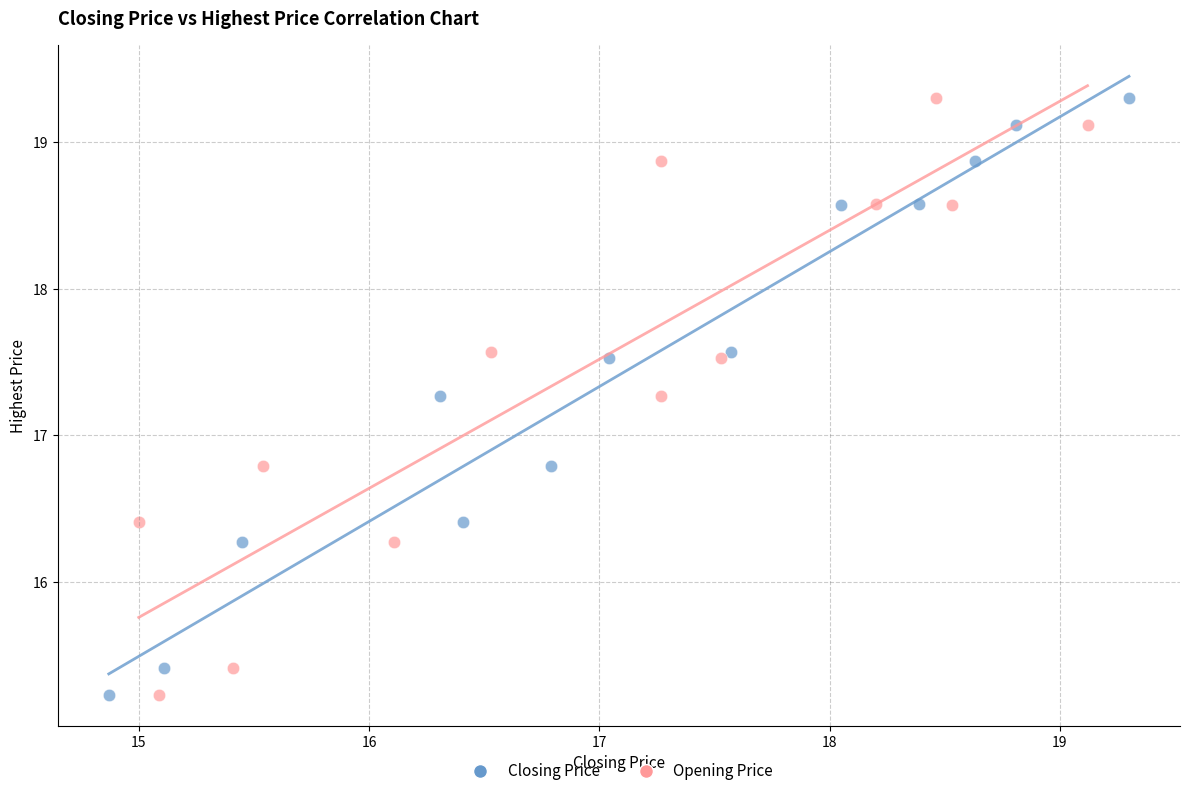

What are all the series names shown in the legend?

Closing Price, Opening Price